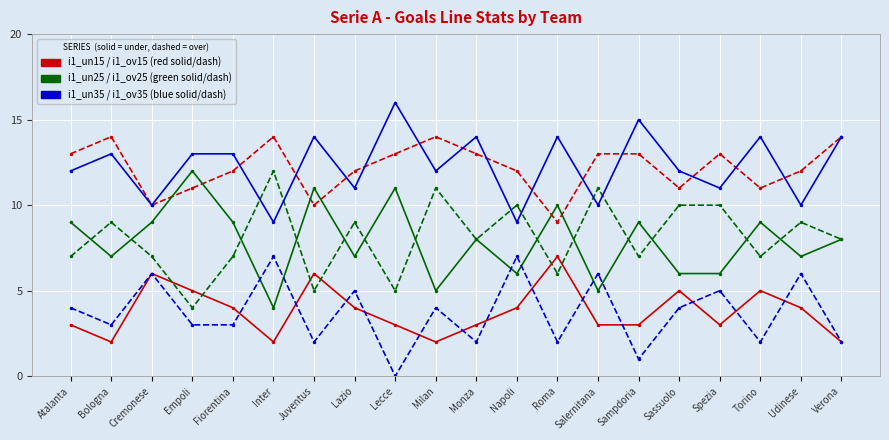

How many lines are shown in the chart?

6